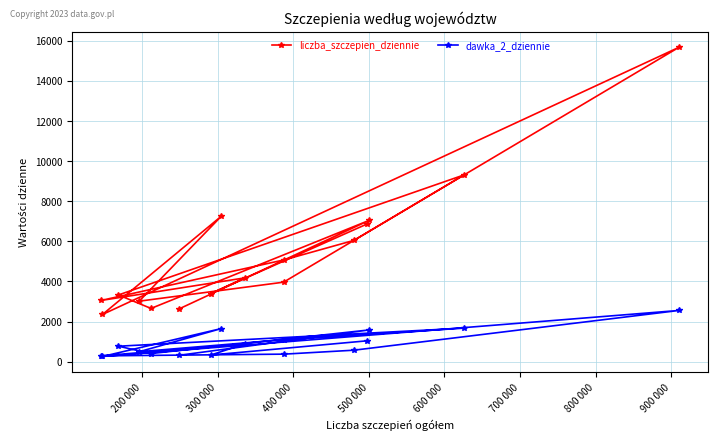

What is the difference between the maximum and minimum values in the liczba_szczepien_dziennie series?

13318